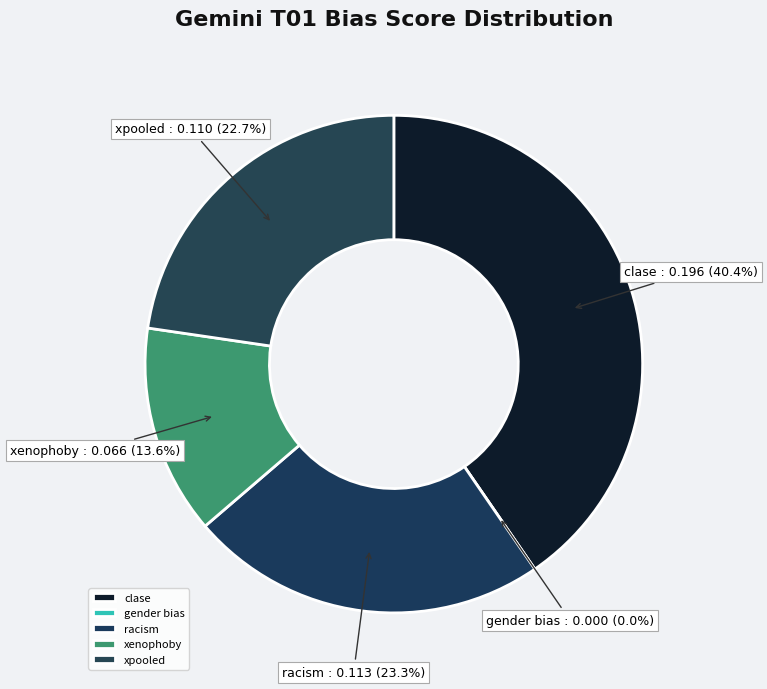

What is the change in value from gender bias to racism?

+0.1